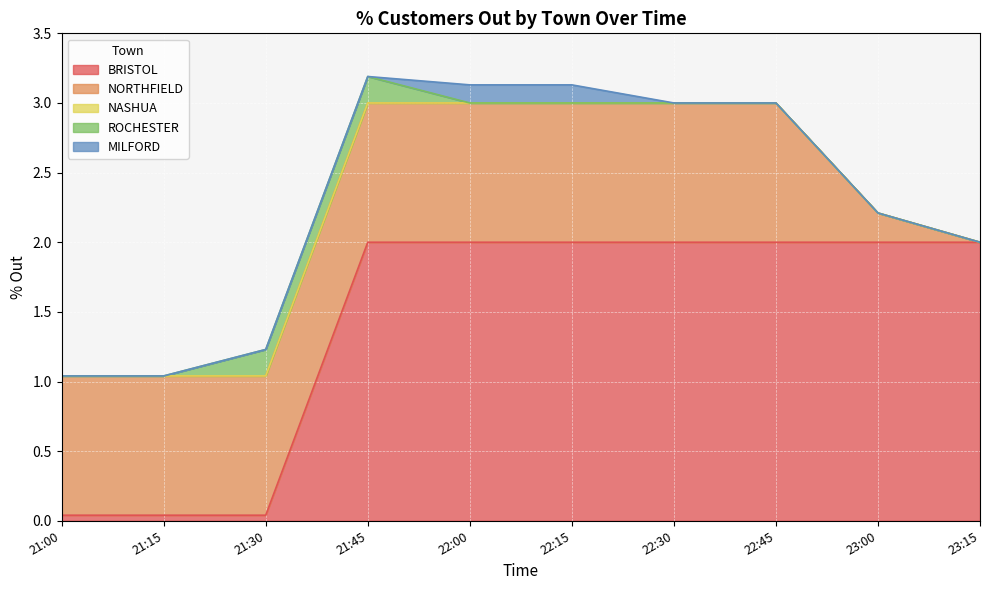

How many series are shown in this chart?

5